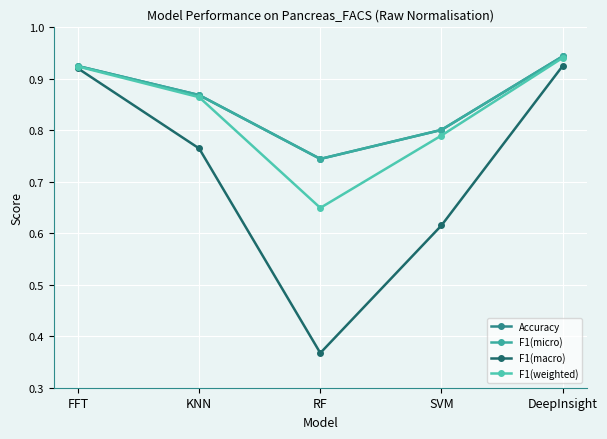

What is the greatest value displayed?

0.9